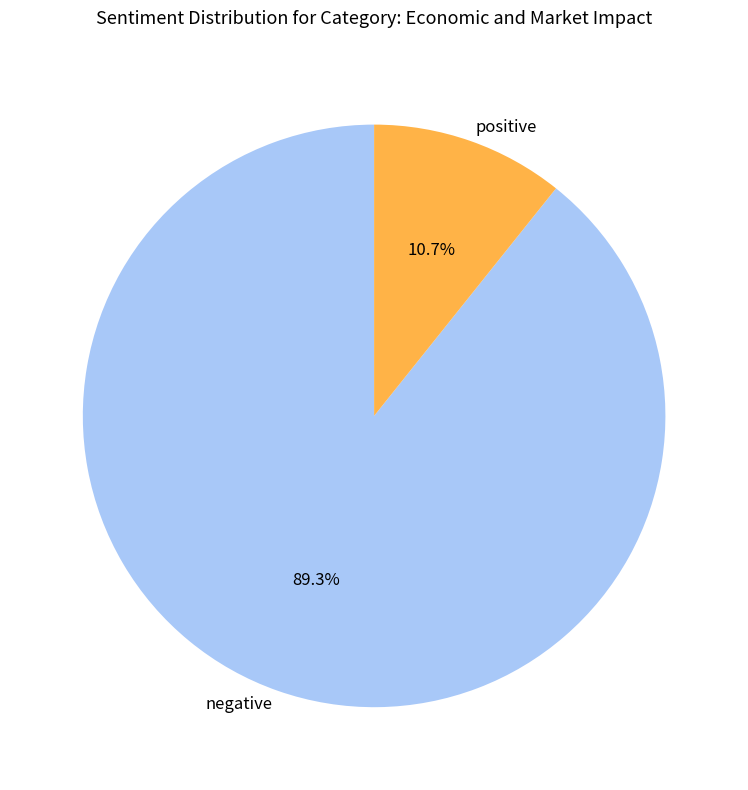

To the nearest percent, what is the average slice percentage?

50%